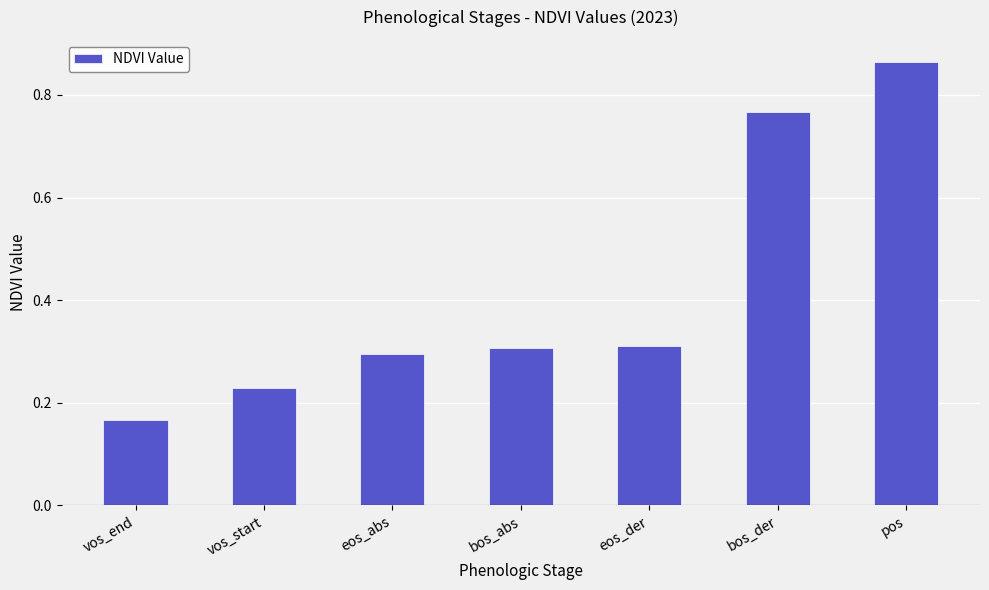

Are the bars grouped side by side (vs. stacked)?

No